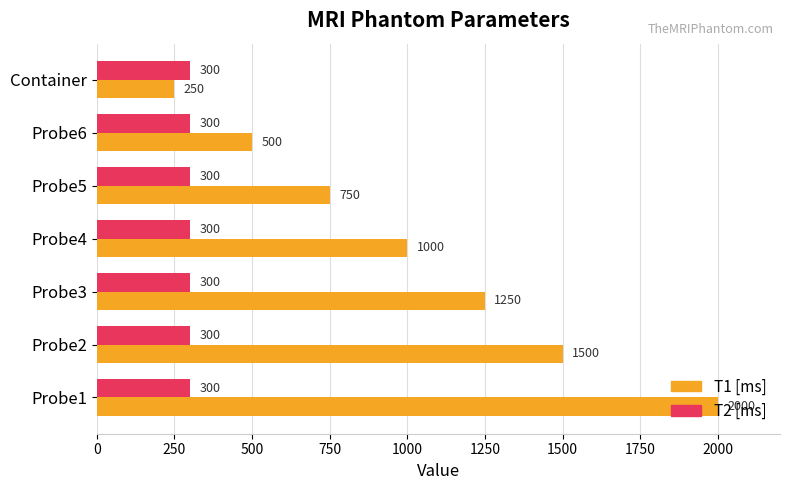

What is the highest value of the T2 [ms] series?

300